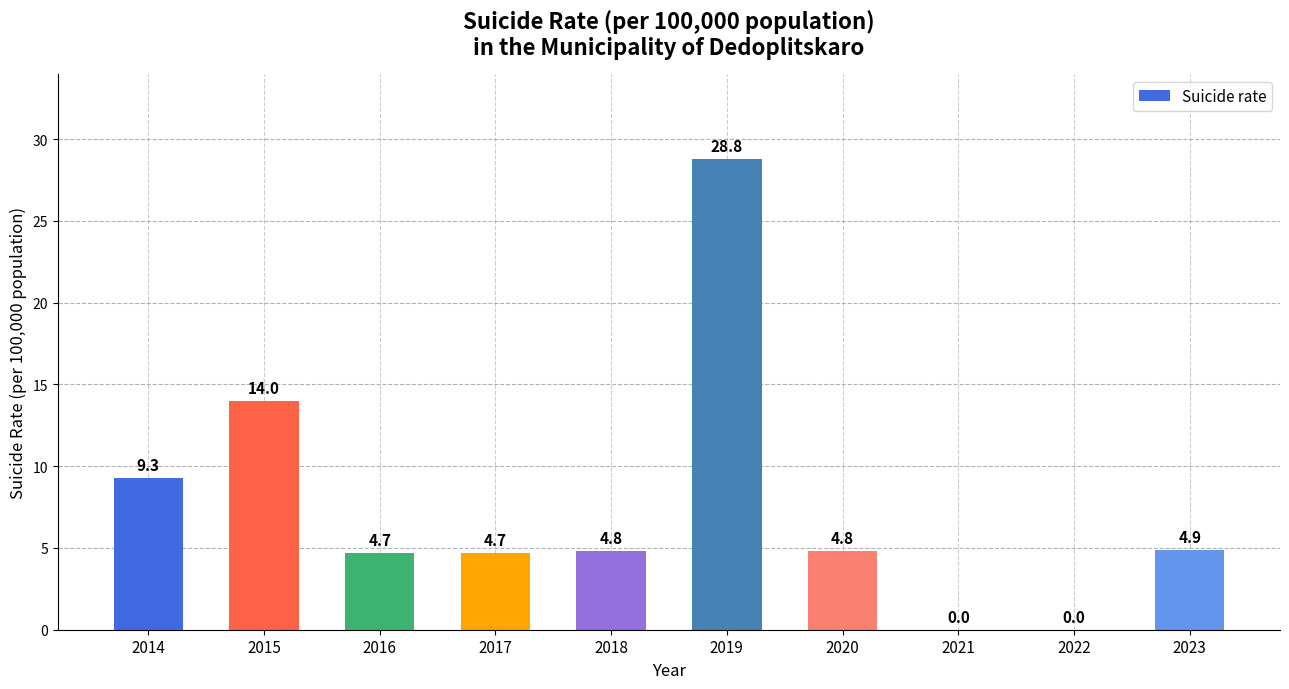

What is the sum of all values?

76.0